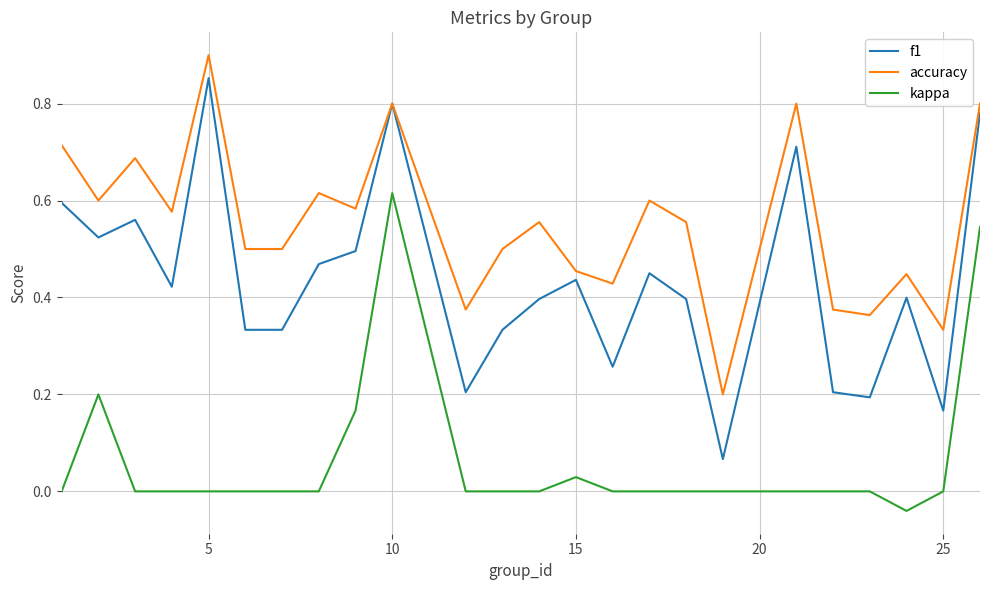

True or false: f1 and kappa cross at least once.

False